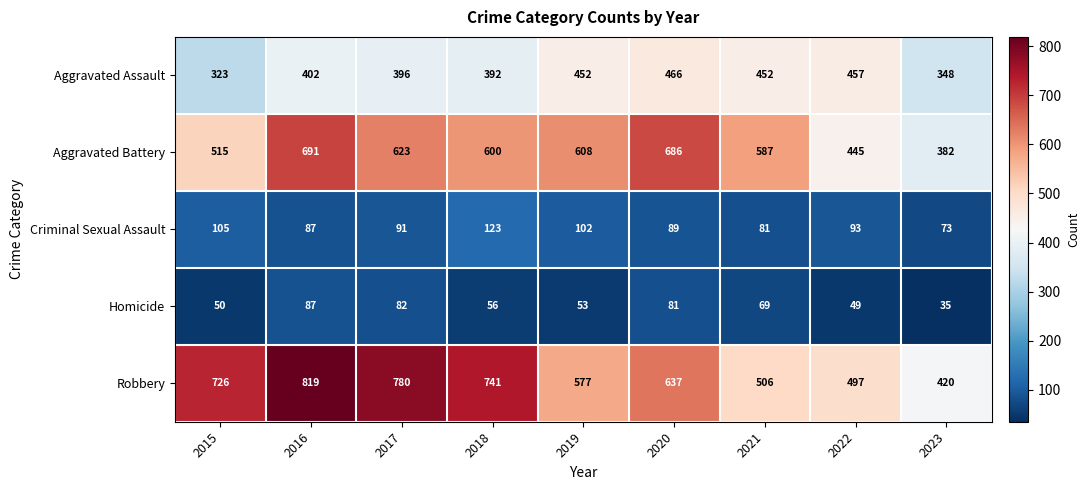

At which category does the chart reach its peak across all series?

2016